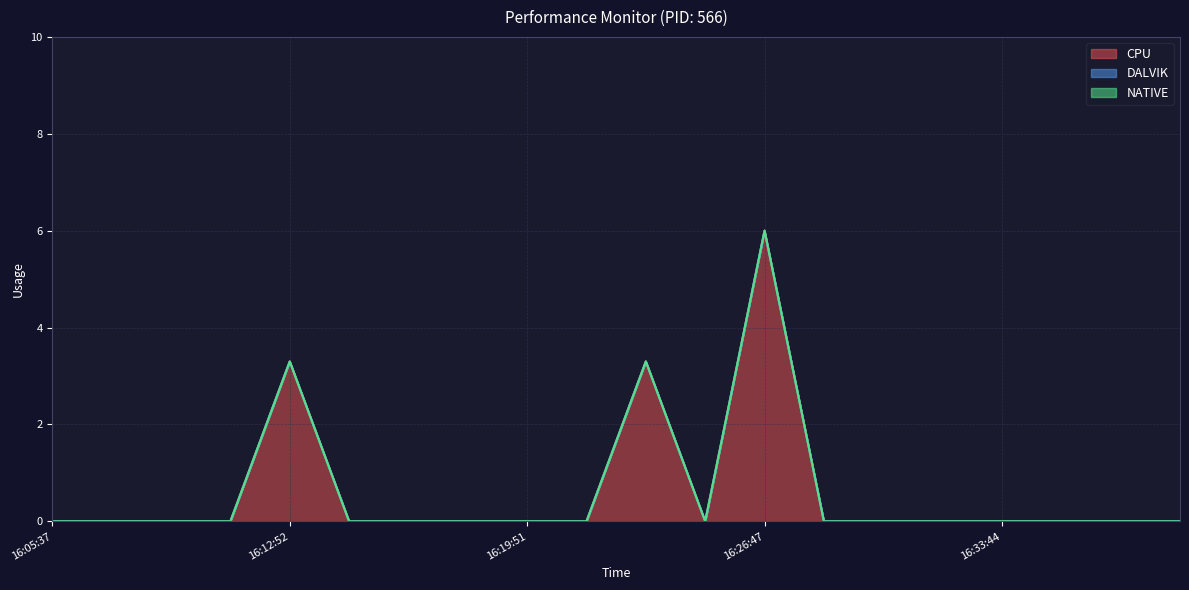

At 16:16:21, list the series in order from largest to smallest.

CPU, DALVIK, NATIVE